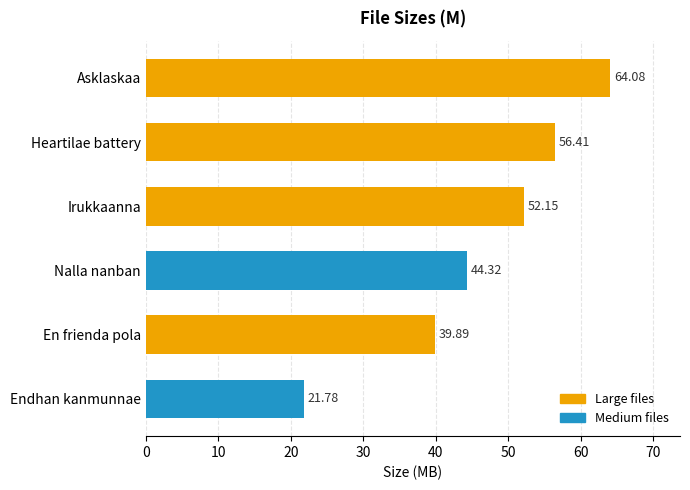

What is the average value?

46.4